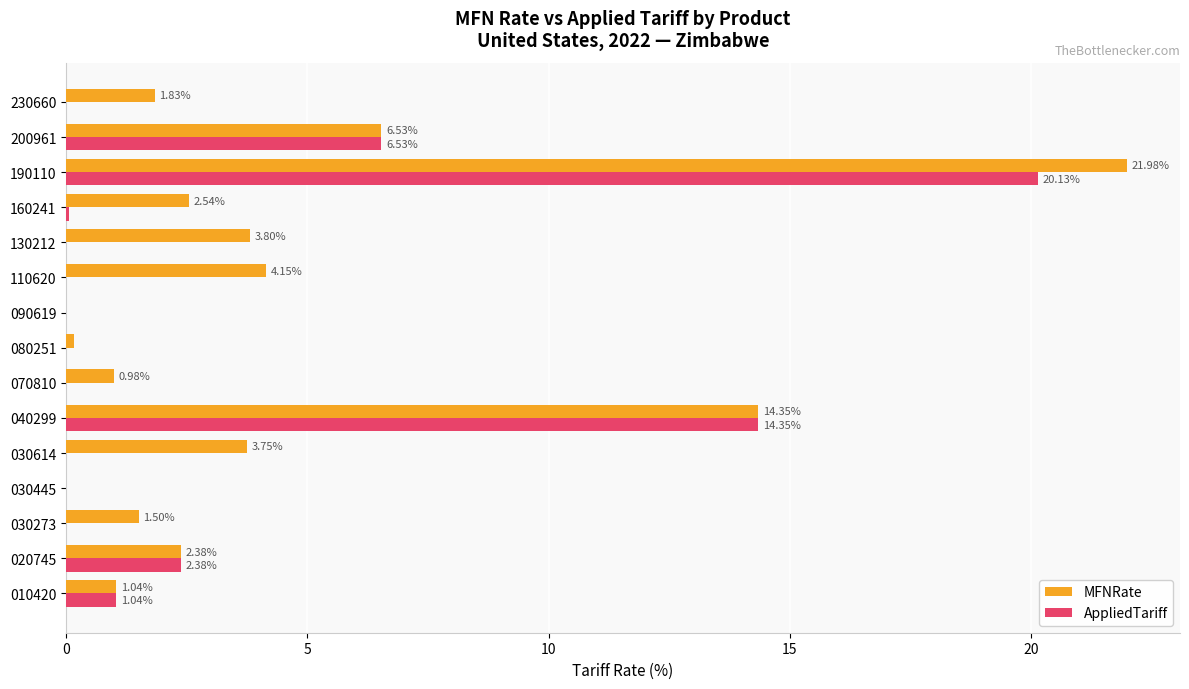

At which category is the sum across all series the highest?

190110